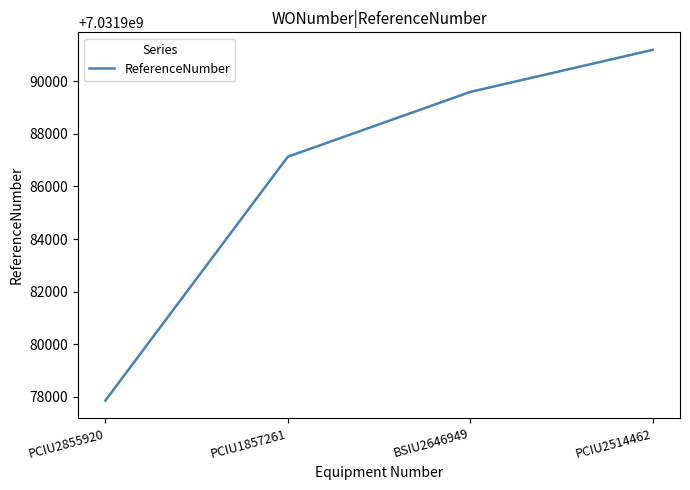

List the labels in order of value, smallest first.

PCIU2855920, PCIU1857261, BSIU2646949, PCIU2514462